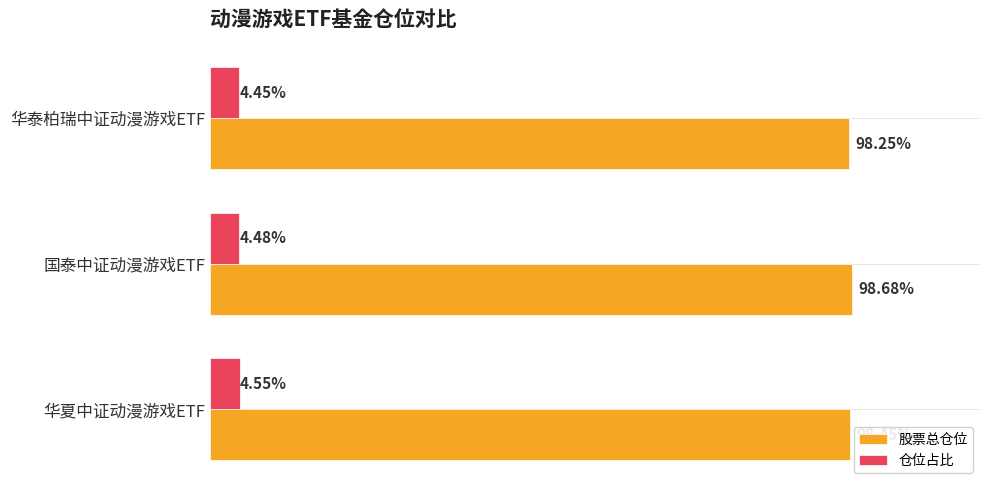

At which category is the sum across all series the highest?

国泰中证动漫游戏ETF